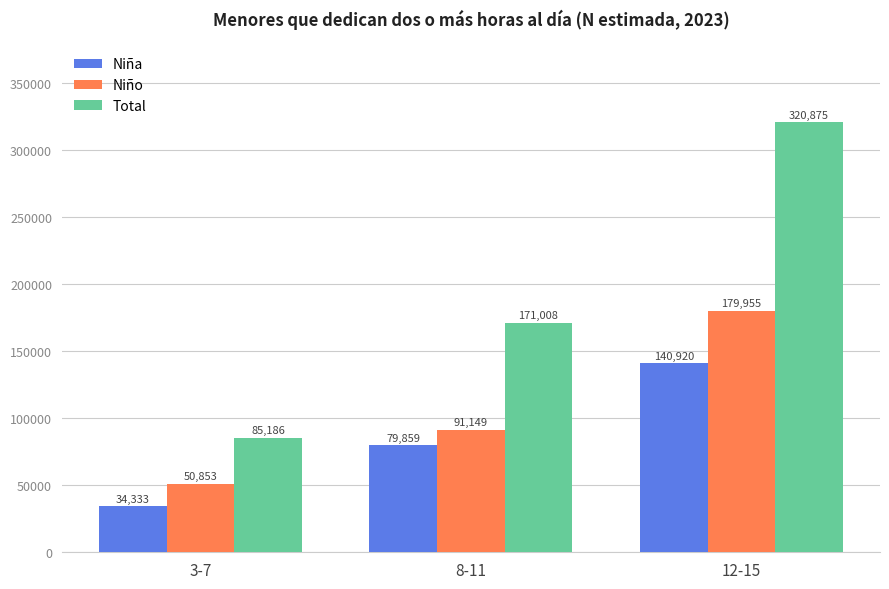

At 8-11, list the series in order from largest to smallest.

Total, Niño, Niña